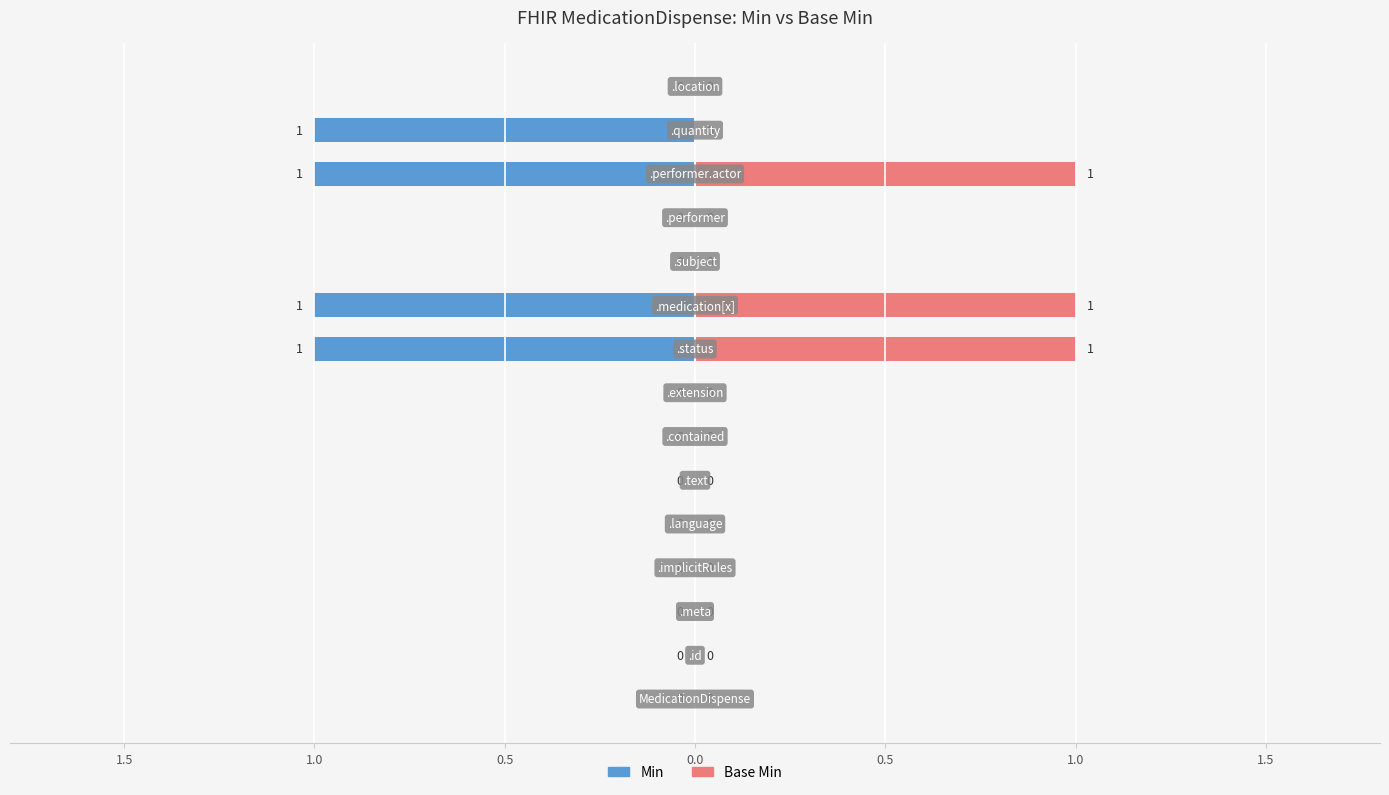

Count the number of categories in the chart.

15